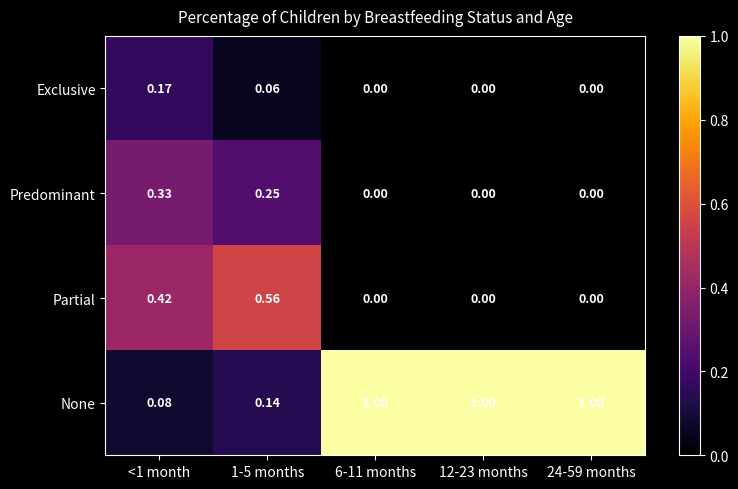

Which series has the widest spread of values?

None